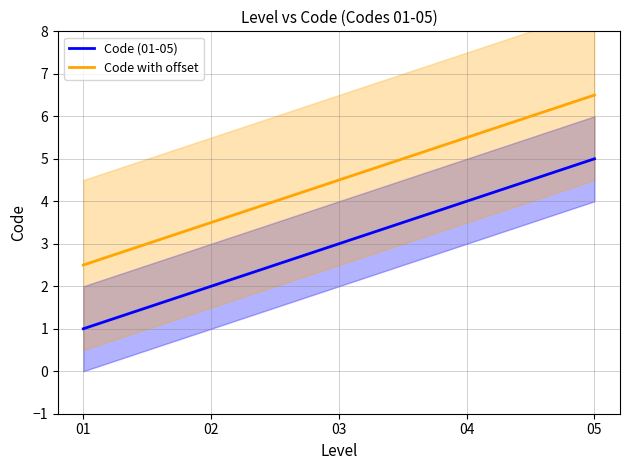

What is the value of the Code (01-05) point at the 2nd from the left?

2.0